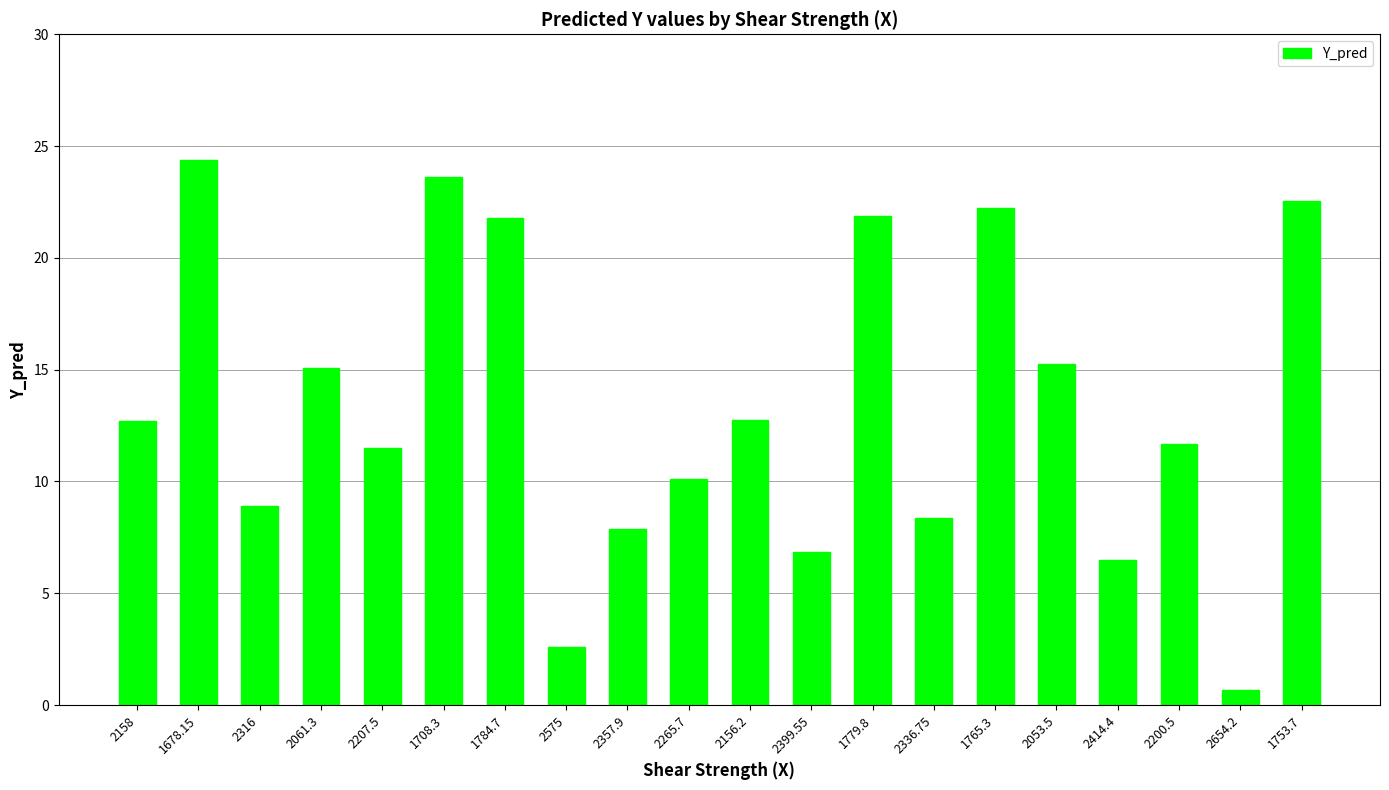

What is the value of the 2nd bar from the left?

24.4